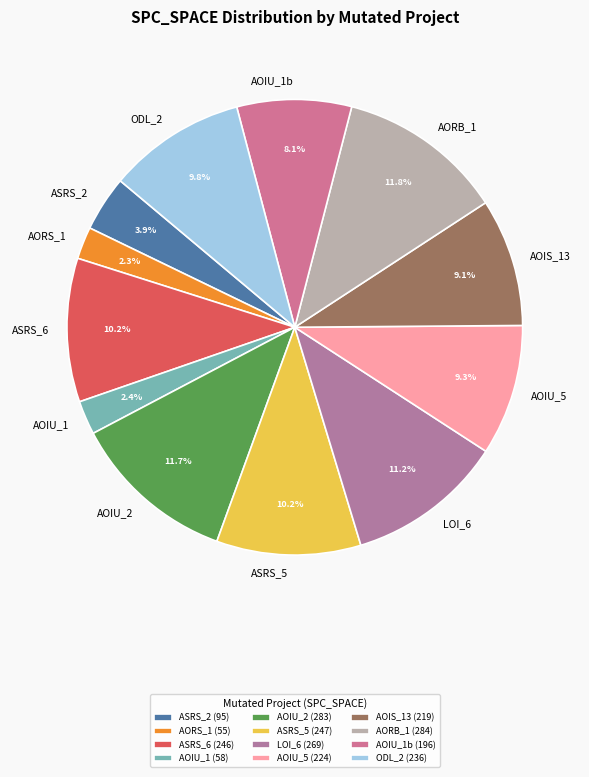

What is the total percentage of ASRS_5 and ASRS_6?

20.4%